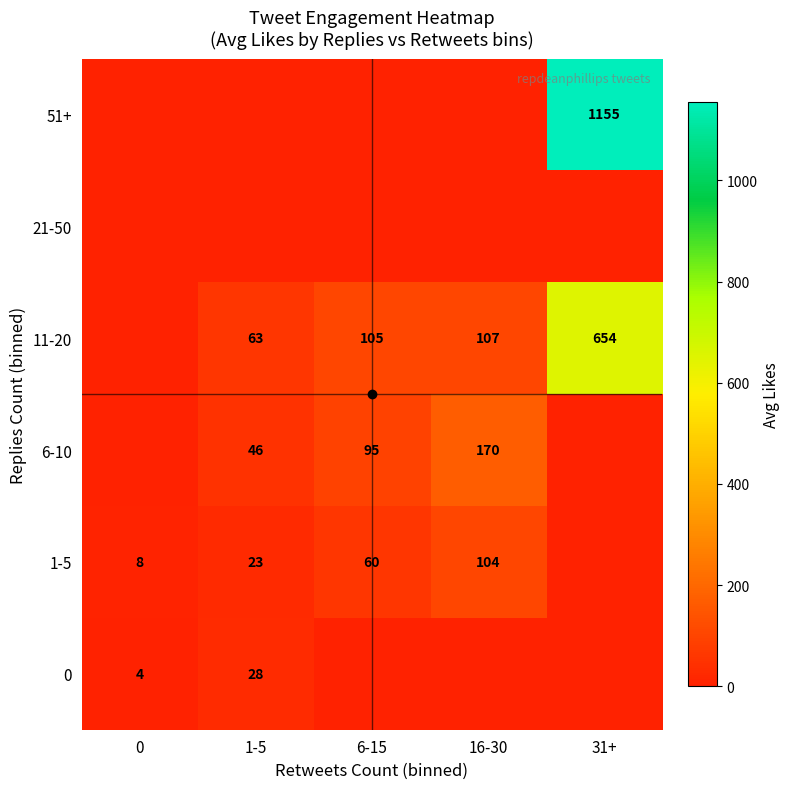

How many data points does each series have?

5